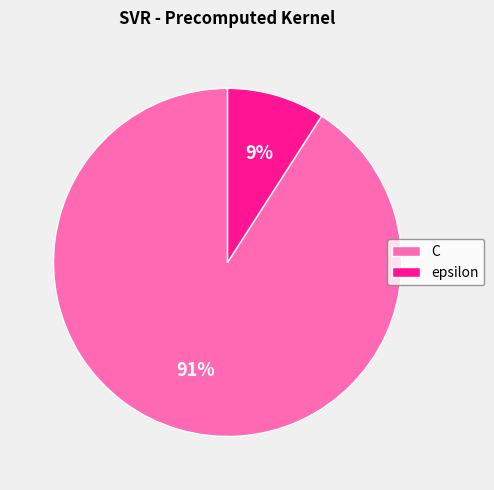

To the nearest percent, what portion does epsilon represent?

9%